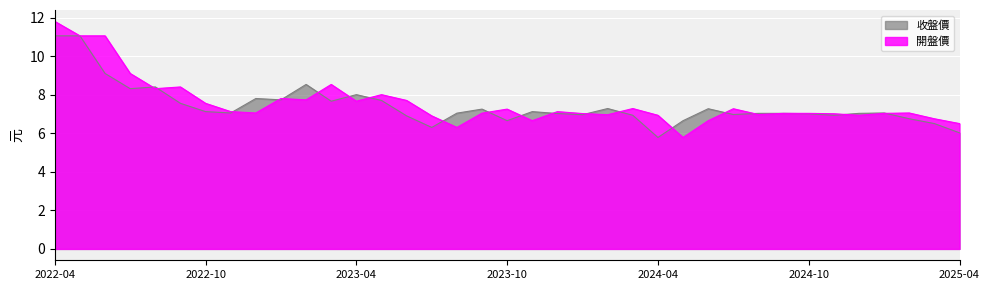

What are all the series names shown in the legend?

收盤價, 開盤價